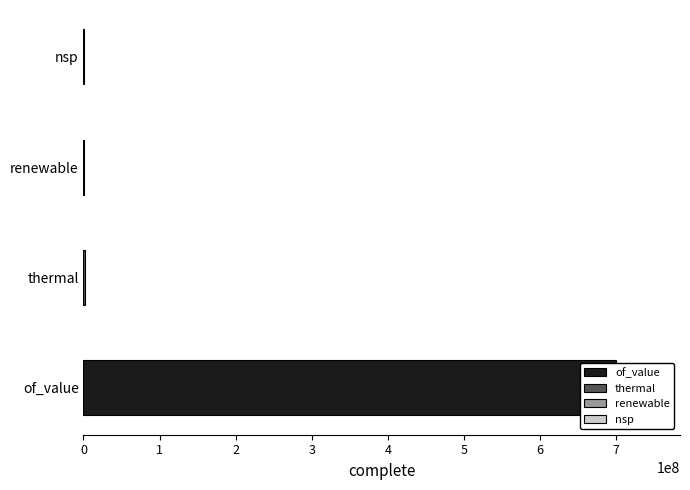

The chart shows a value of 127856.7 at nsp. True or false?

True